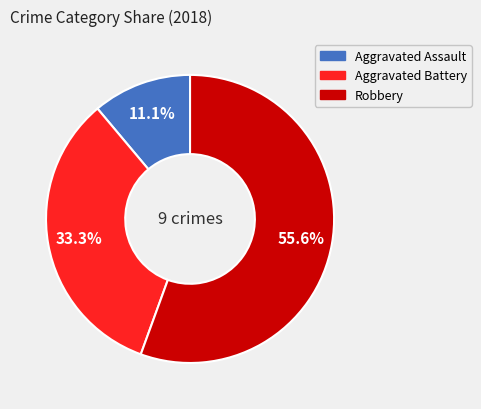

Which slice represents more than half of the pie?

Robbery